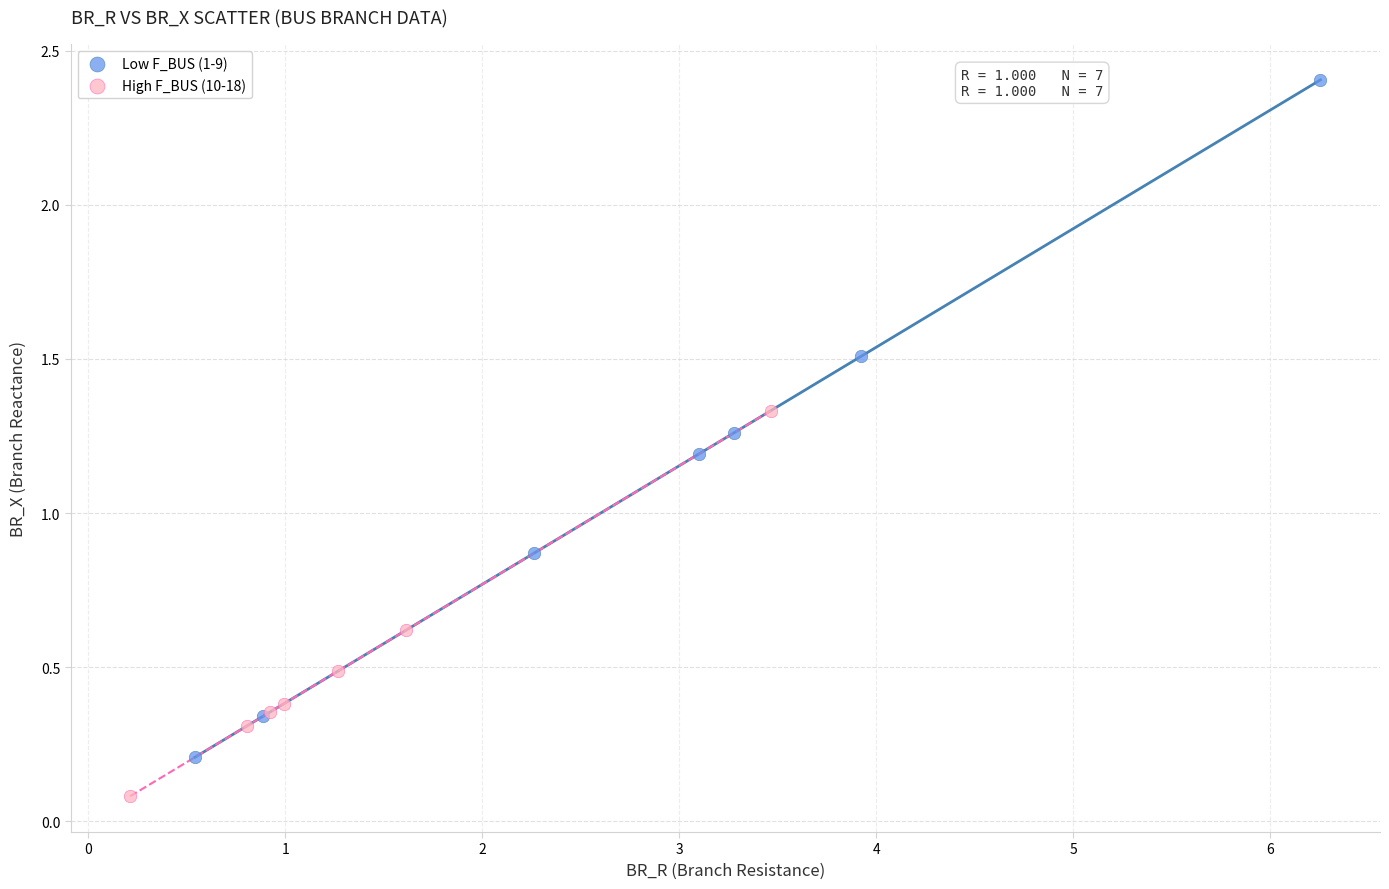

Which series reaches the minimum Y coordinate?

High F_BUS (10-18)